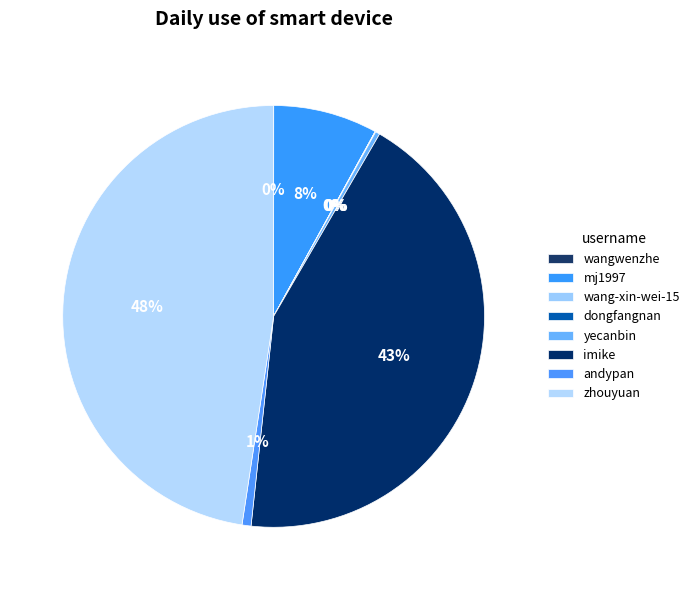

To the nearest percent, what percentage of the pie is imike?

43%